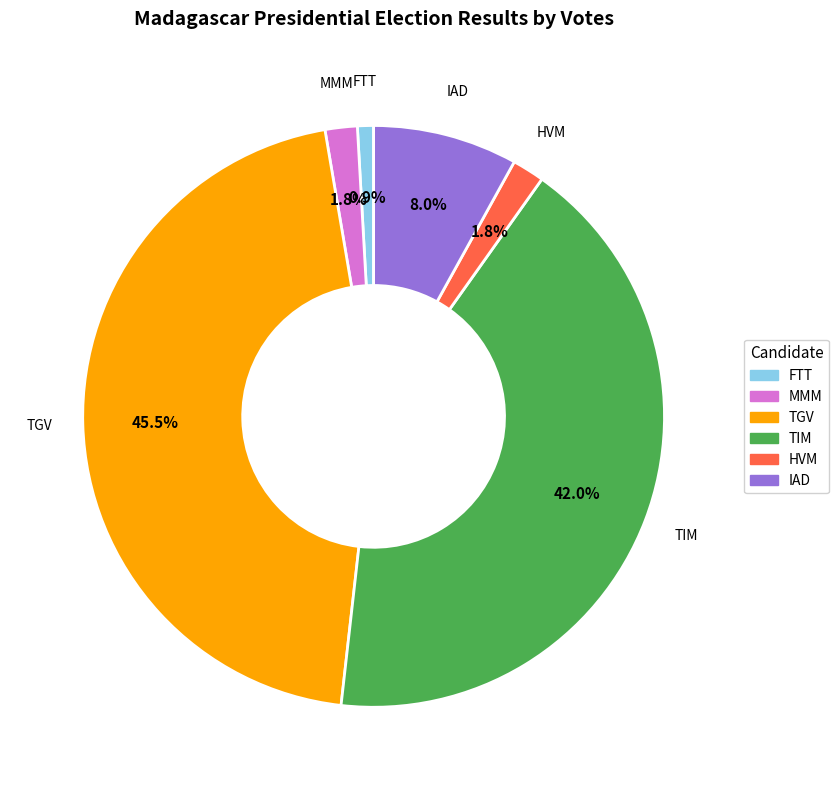

Is there a majority slice in this chart?

No